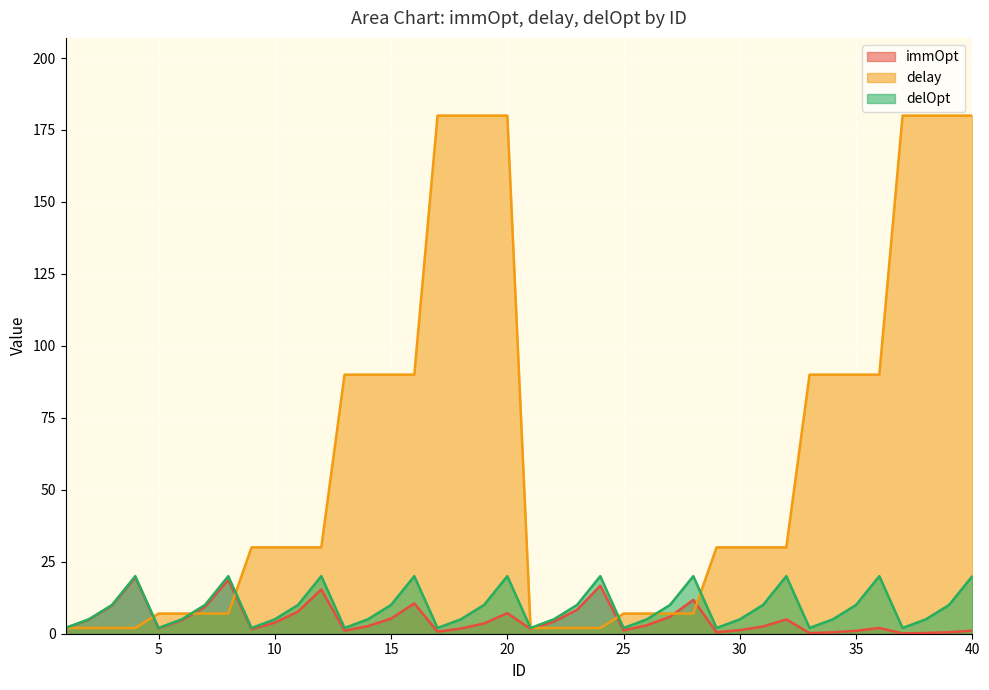

Reading left to right, what are all the values shown in this chart?

immOpt: 1=2.0	2=4.9	3=9.8	4=19.6	5=1.9	6=4.7	7=9.3	8=18.7	9=1.5	10=3.8	11=7.7	12=15.4	13=1.1	14=2.6	15=5.3	16=10.5	17=0.7	18=1.8	19=3.6	20=7.1	21=1.7	22=4.2	23=8.3	24=16.7	25=1.2	26=2.9	27=5.9	28=11.8	29=0.5	30=1.2	31=2.5	32=5.0	33=0.2	34=0.5	35=1.0	36=2.0	37=0.1	38=0.3	39=0.5	40=1.1
delay: 1=2.0	2=2.0	3=2.0	4=2.0	5=7.0	6=7.0	7=7.0	8=7.0	9=30.0	10=30.0	11=30.0	12=30.0	13=90.0	14=90.0	15=90.0	16=90.0	17=180.0	18=180.0	19=180.0	20=180.0	21=2.0	22=2.0	23=2.0	24=2.0	25=7.0	26=7.0	27=7.0	28=7.0	29=30.0	30=30.0	31=30.0	32=30.0	33=90.0	34=90.0	35=90.0	36=90.0	37=180.0	38=180.0	39=180.0	40=180.0
delOpt: 1=2.0	2=5.0	3=10.0	4=20.0	5=2.0	6=5.0	7=10.0	8=20.0	9=2.0	10=5.0	11=10.0	12=20.0	13=2.0	14=5.0	15=10.0	16=20.0	17=2.0	18=5.0	19=10.0	20=20.0	21=2.0	22=5.0	23=10.0	24=20.0	25=2.0	26=5.0	27=10.0	28=20.0	29=2.0	30=5.0	31=10.0	32=20.0	33=2.0	34=5.0	35=10.0	36=20.0	37=2.0	38=5.0	39=10.0	40=20.0